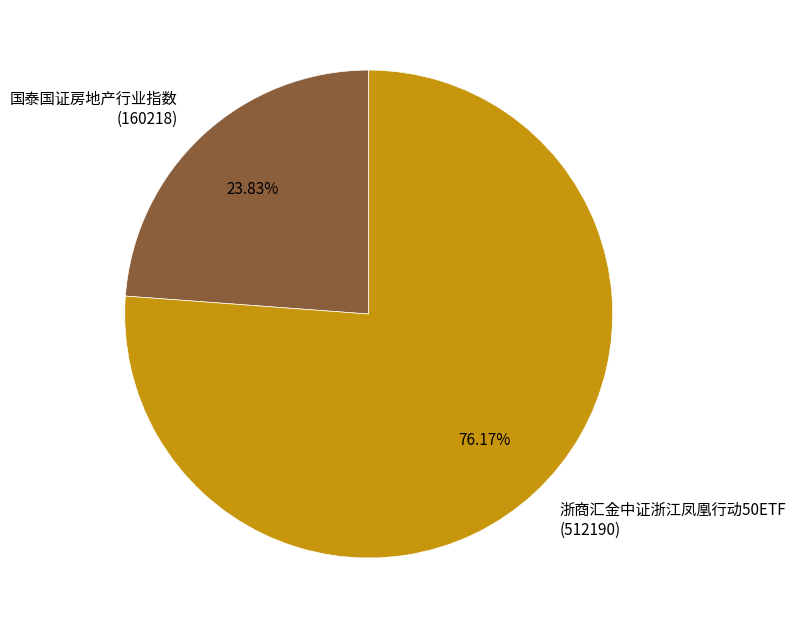

Is there a majority slice in this chart?

Yes